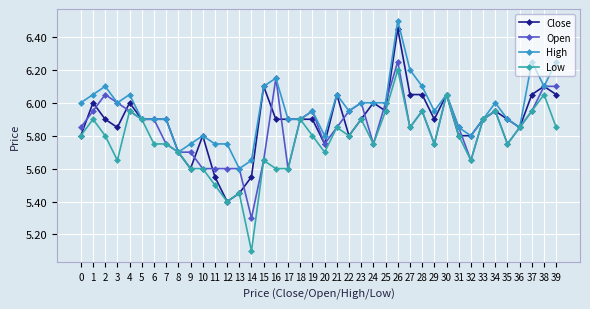

List the series in order of their overall mean, highest first.

High, Close, Open, Low